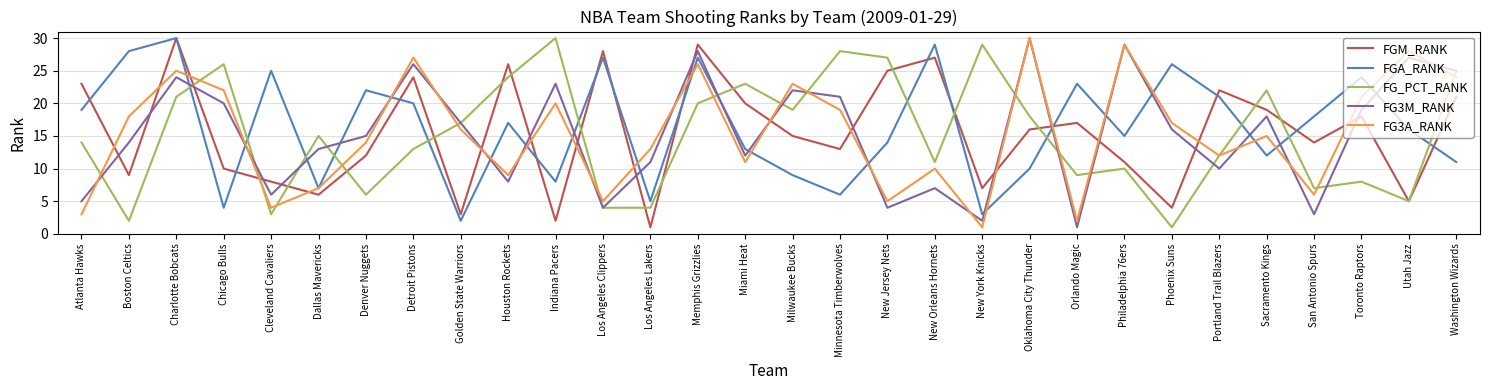

What position from the left is Los Angeles Lakers?

13